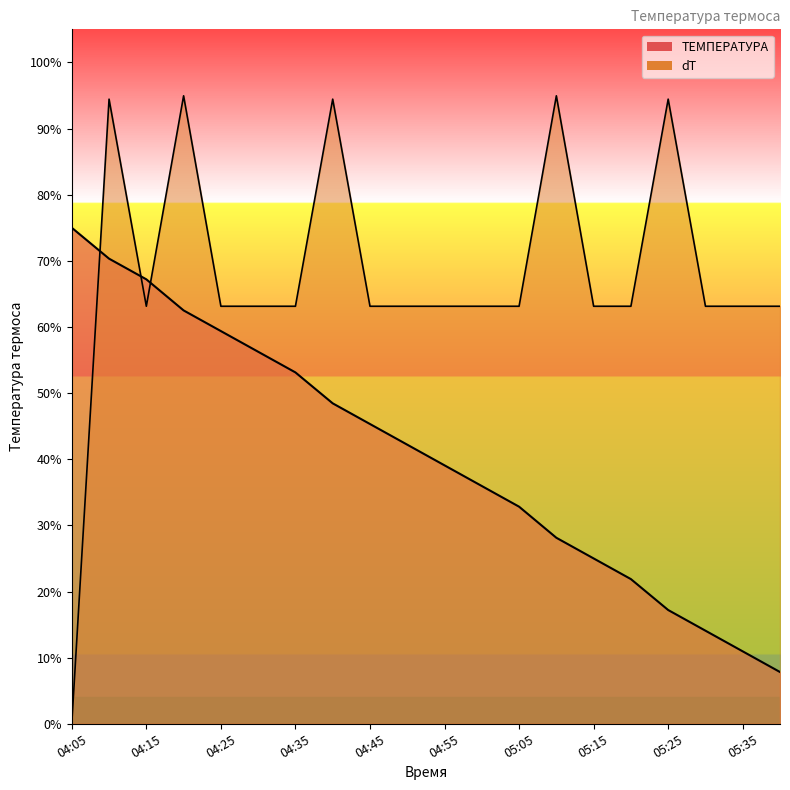

Read the dT value at 05:20.

0.6